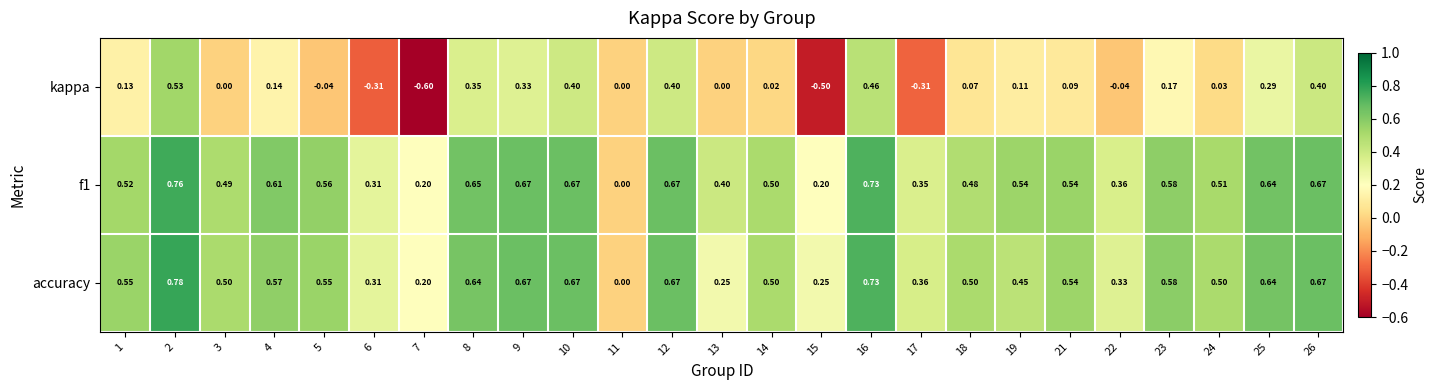

Which series has the largest total across all categories?

f1